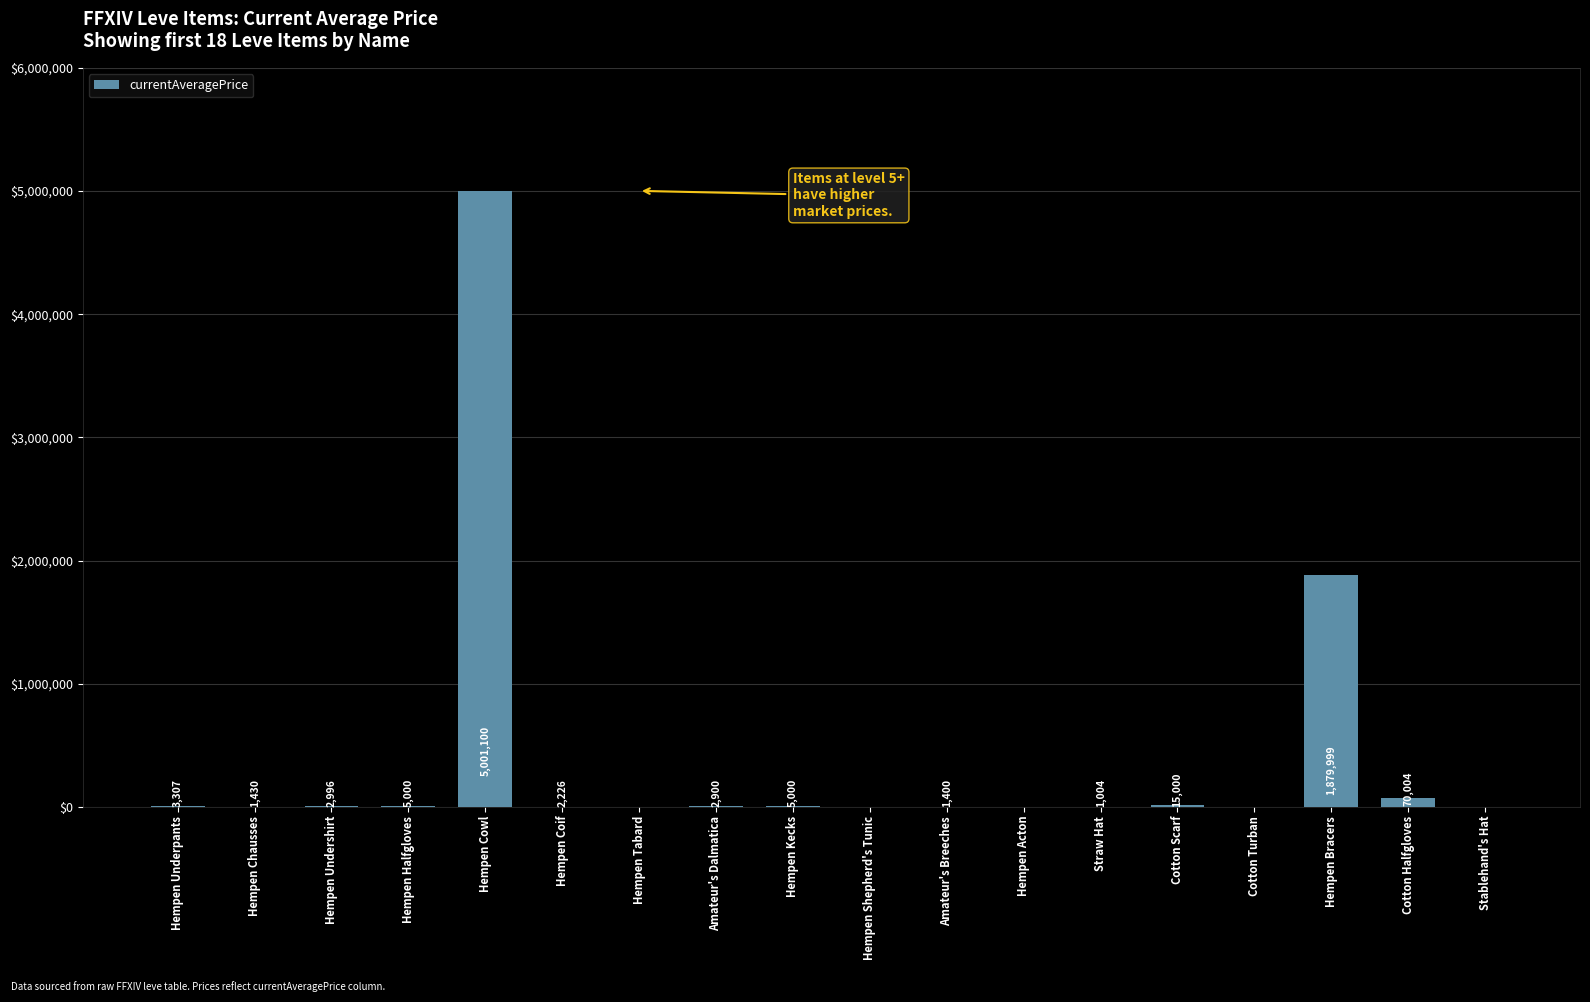

The value at Hempen Chausses is 1429.7. True or false?

True